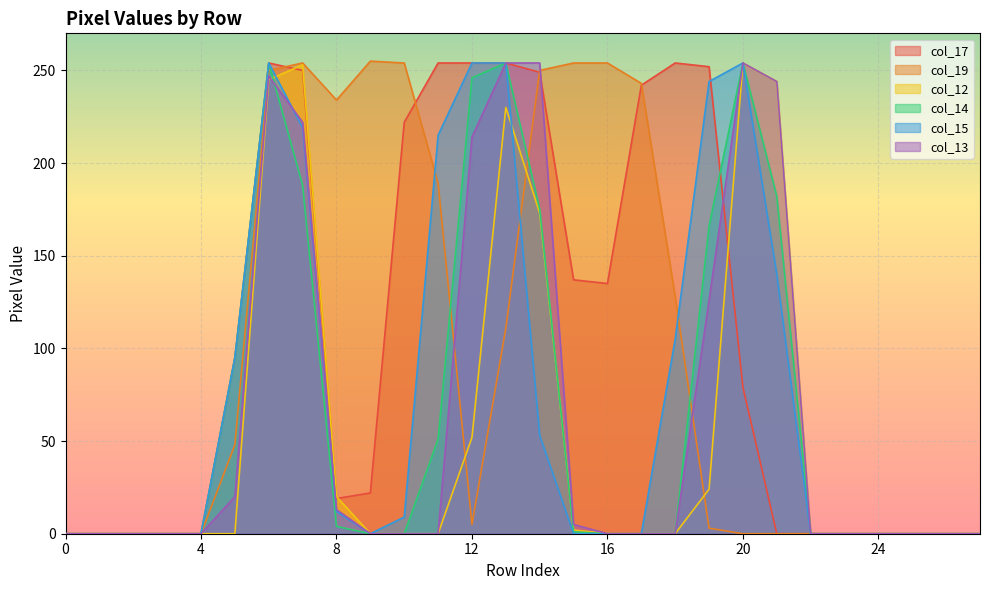

At how many categories does at least one series exceed 10?

17